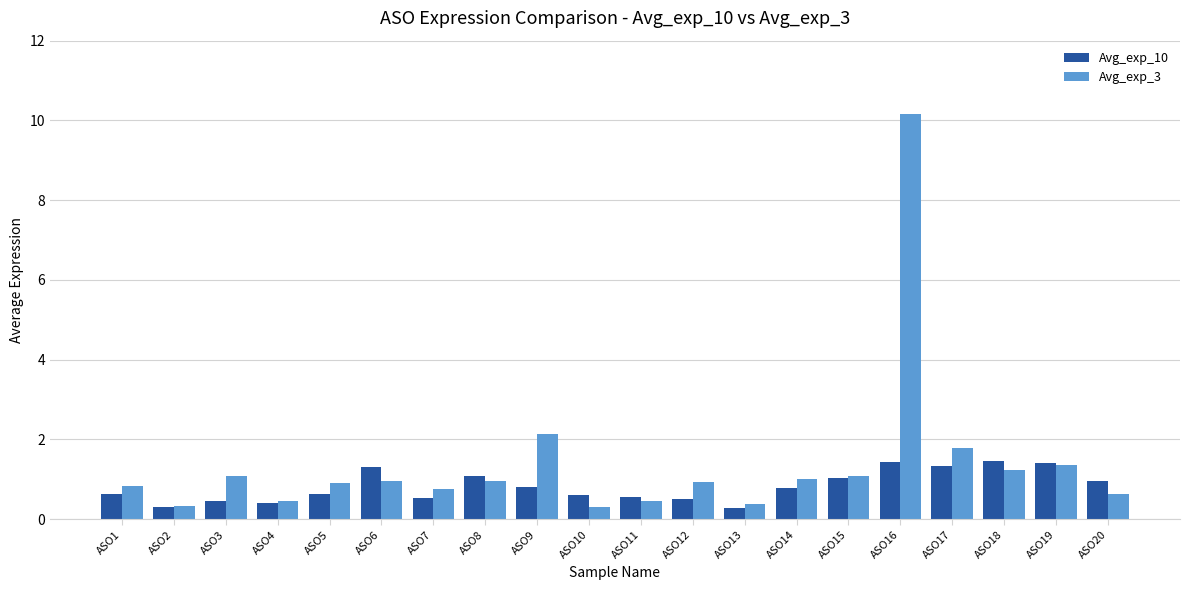

List the series in order of their peak value, highest first.

Avg_exp_3, Avg_exp_10